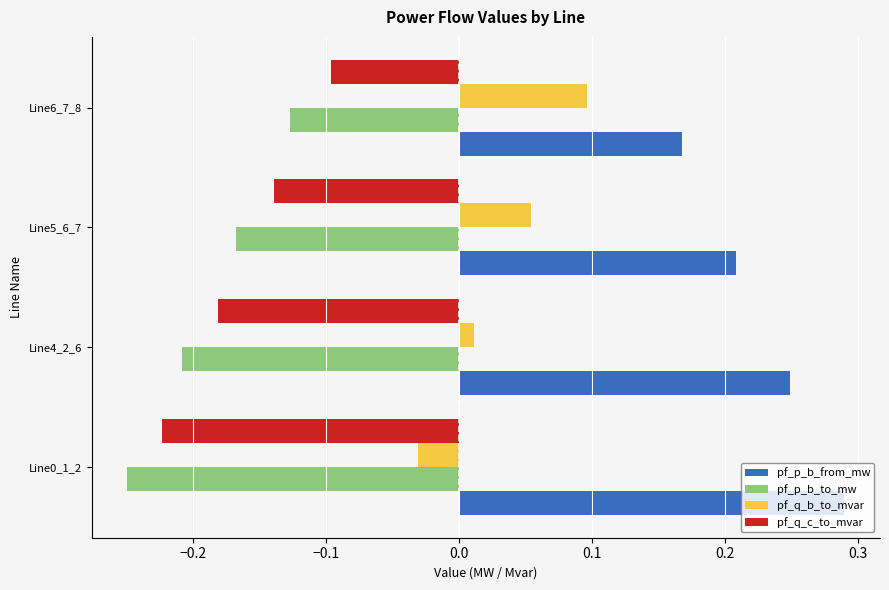

What is the sum of all pf_q_c_to_mvar values?

-0.6